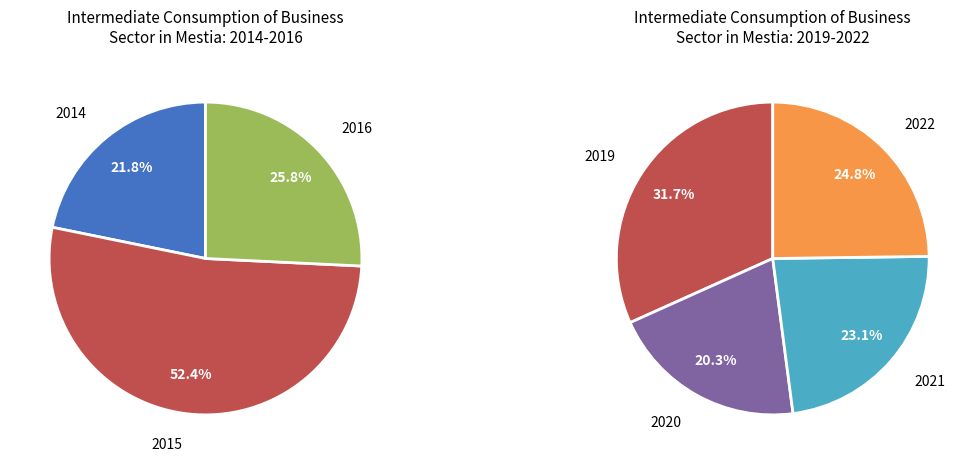

Does any single category account for the majority?

No